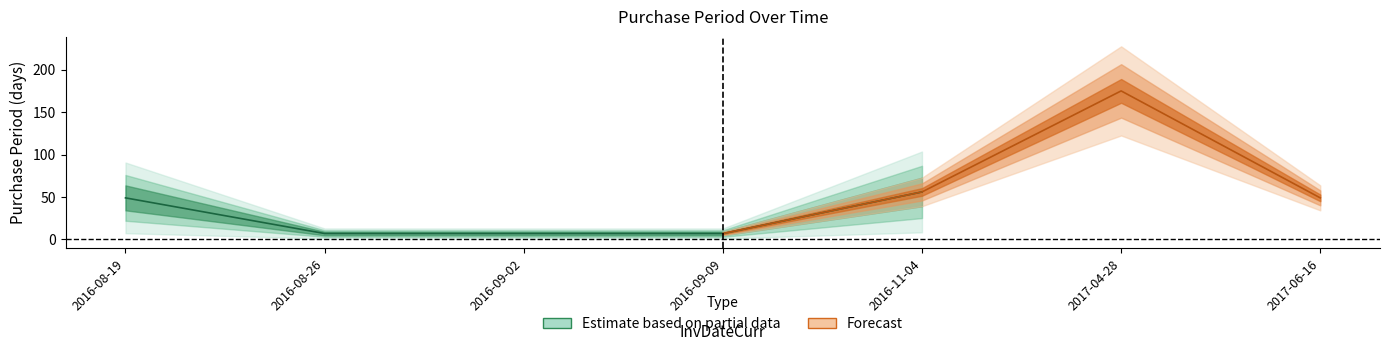

What is the label of the 5th point from the left?

2016-11-04